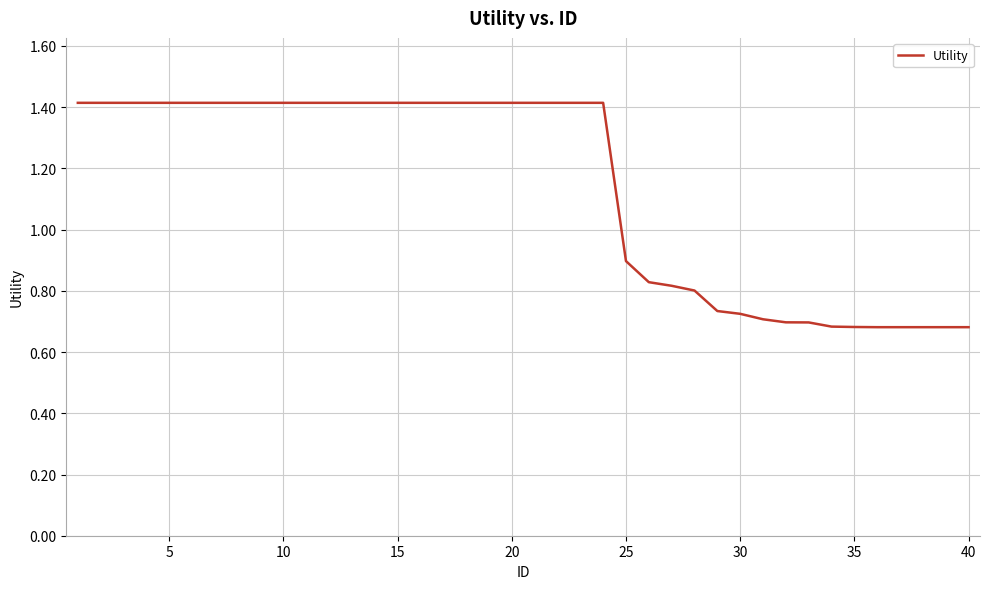

What is the greatest value displayed?

1.4